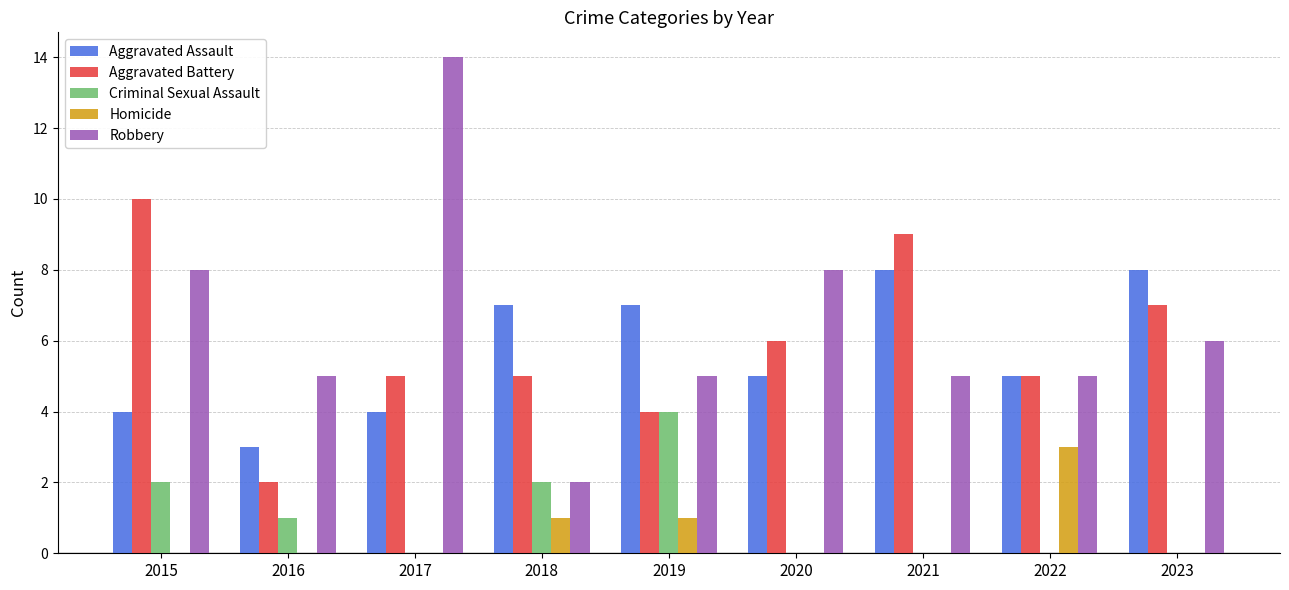

What value does the Aggravated Battery series have at 2020?

6